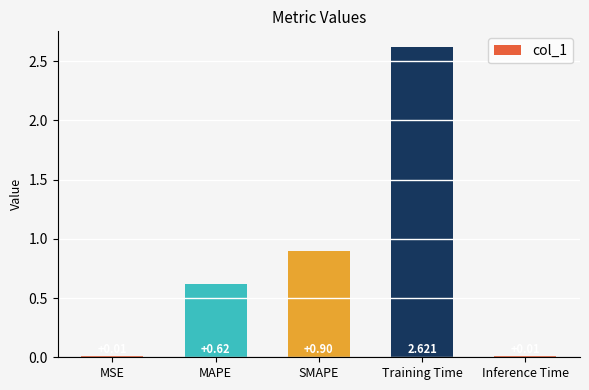

List the labels in order of value, largest first.

Training Time, SMAPE, MAPE, MSE, Inference Time